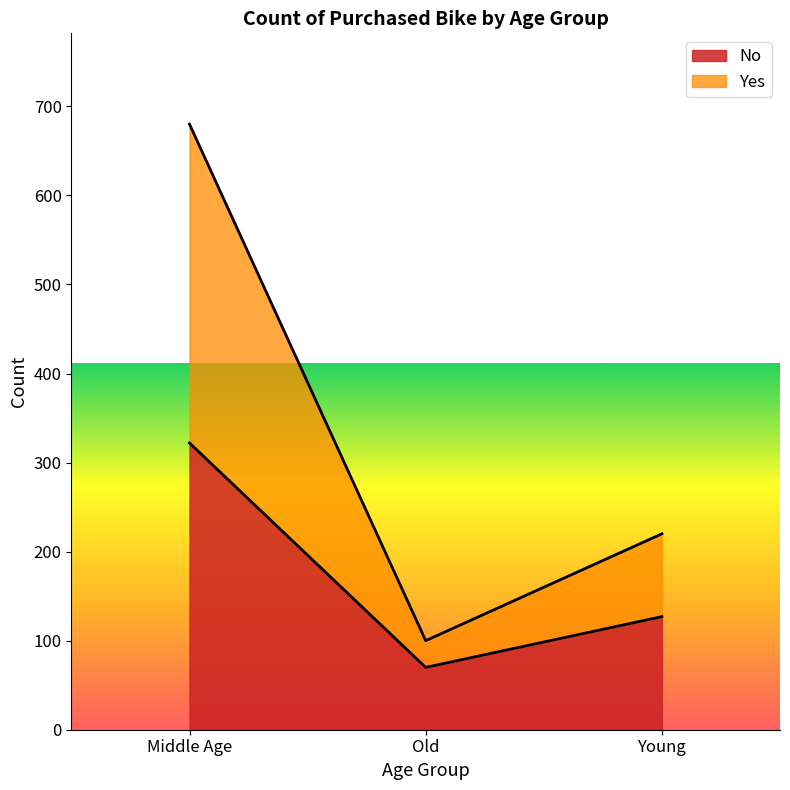

Which category has the lowest value in the No series?

Old